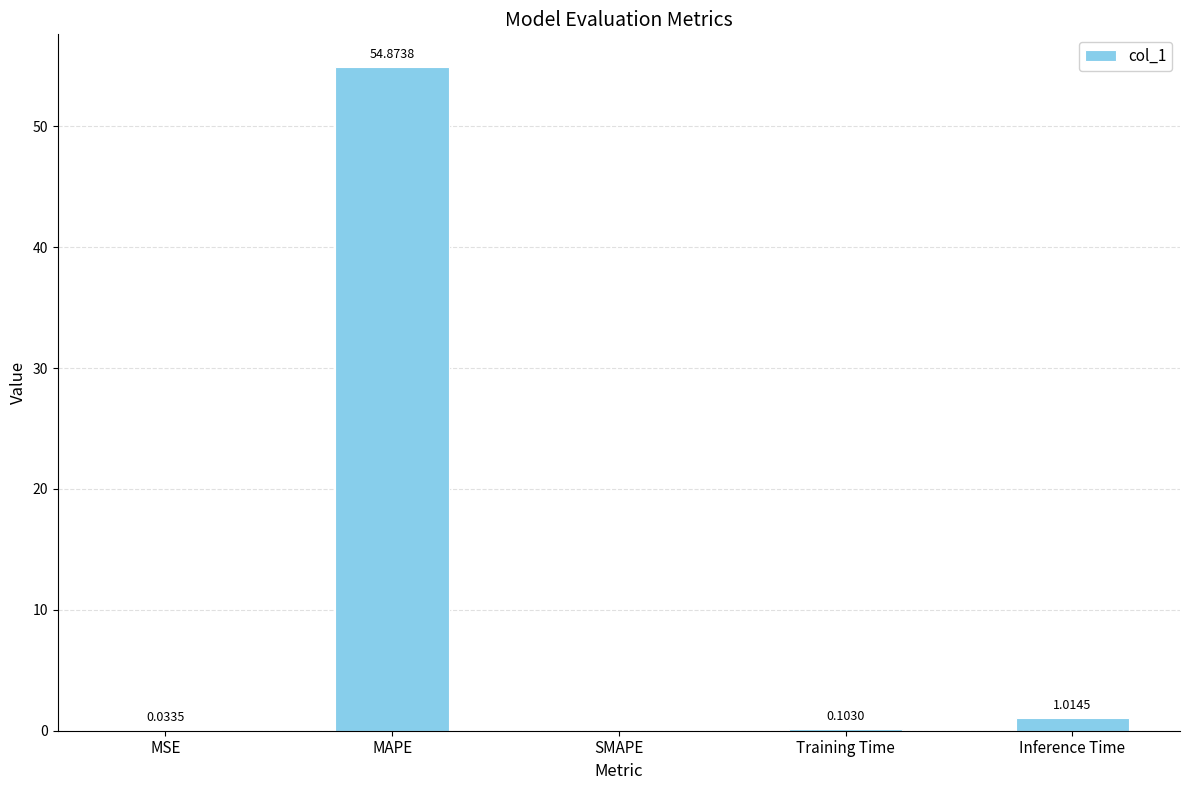

What is the sum of all values?

56.0